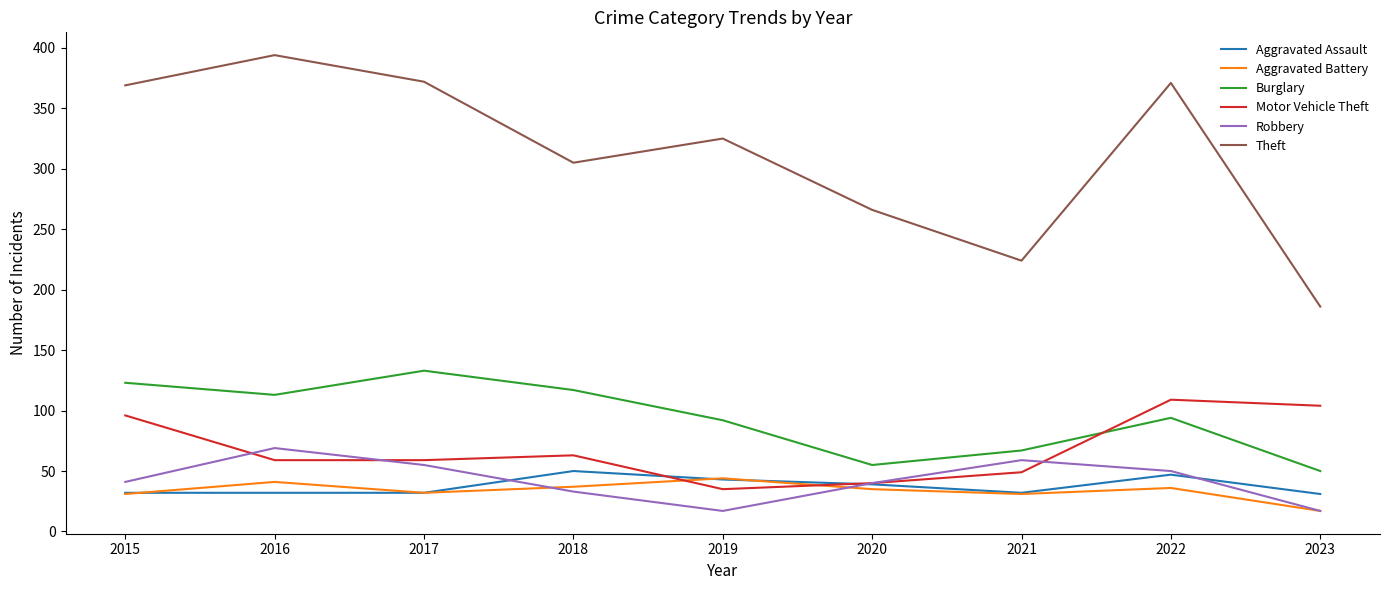

The value of Aggravated Assault at 2021 is 32. True or false?

True